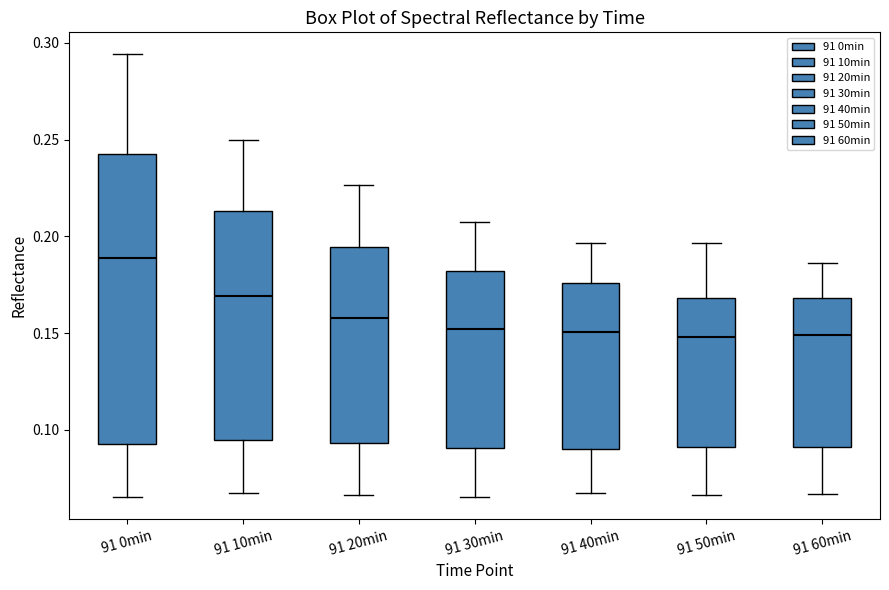

Comparing the boxes themselves (not the whiskers), which one is the tallest?

91 0min